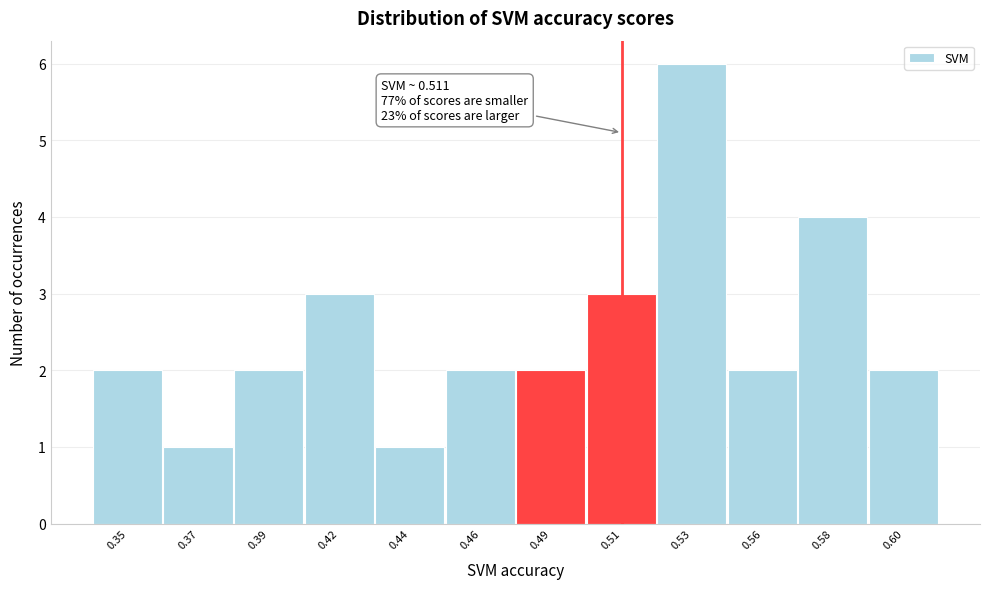

Reading left to right, extract all data points from this chart.

2	1	2	3	1	2	2	3	6	2	4	2